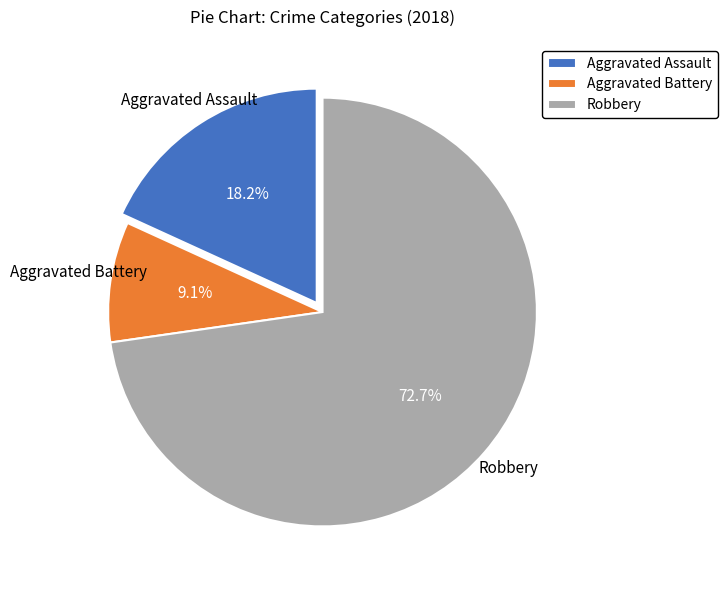

What is the ratio of the value at Aggravated Battery to the value at Aggravated Assault?

0.5